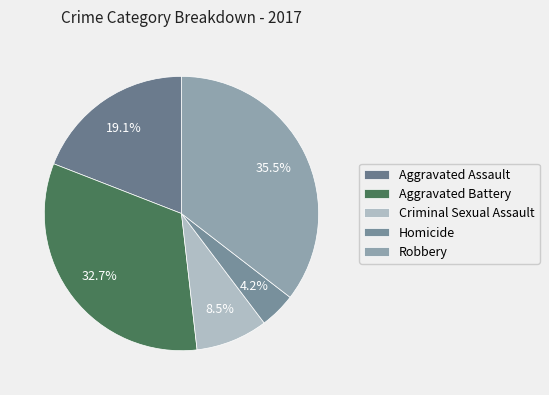

Which category has the smallest portion of the pie?

Homicide